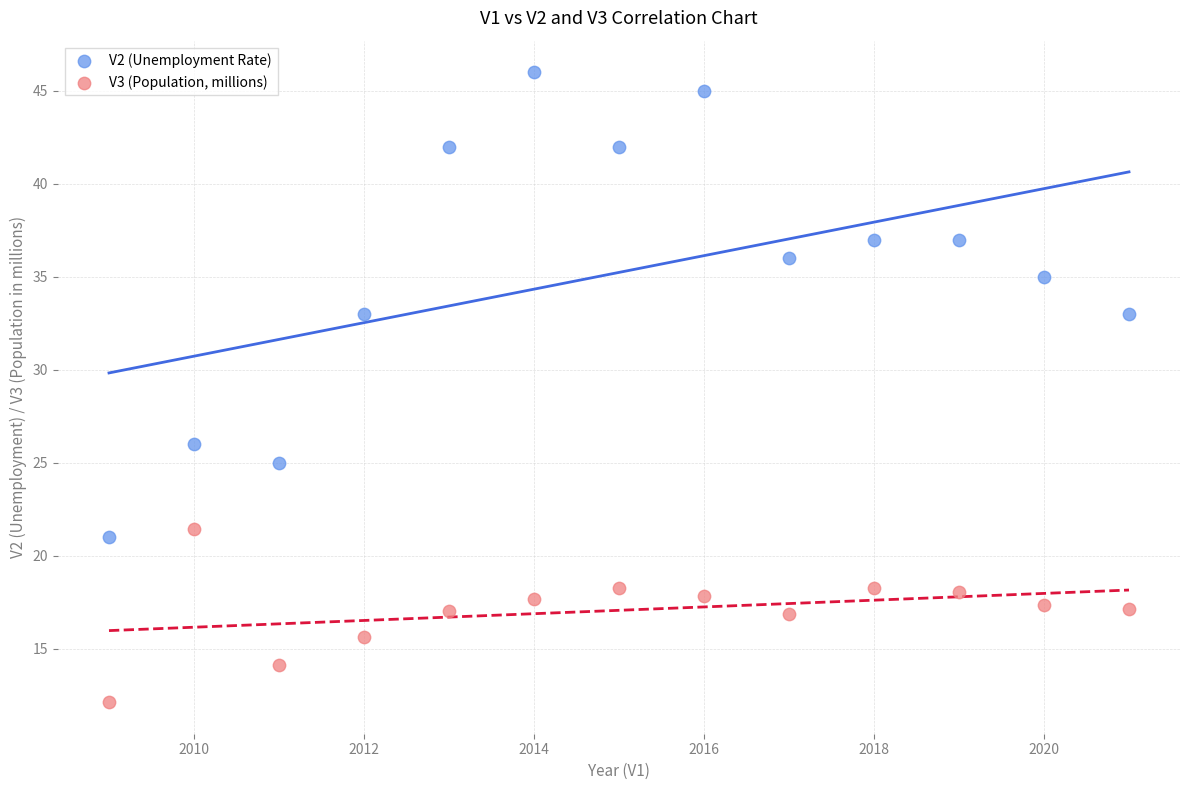

Which series has the widest spread of Y values?

V2 (Unemployment Rate)